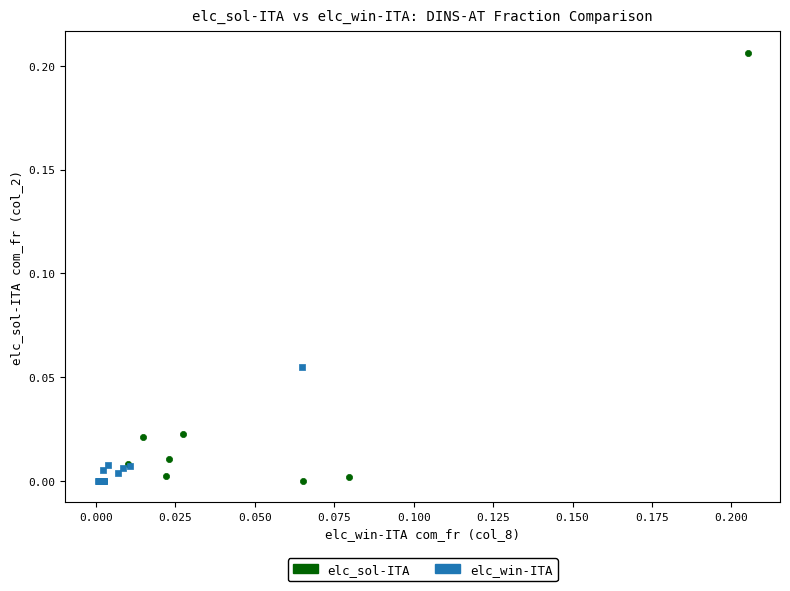

What are all the series names shown in the legend?

elc_sol-ITA, elc_win-ITA